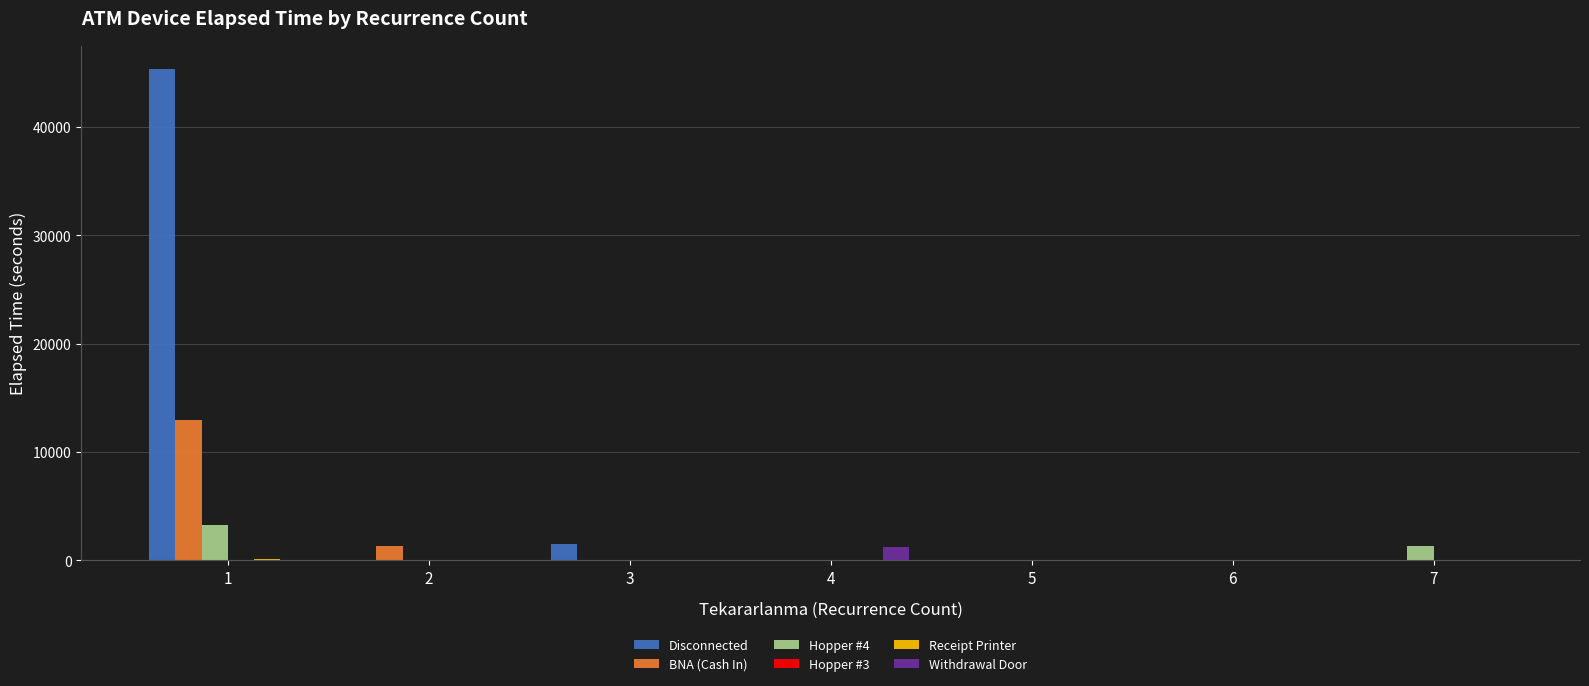

How many groups of bars are there?

7